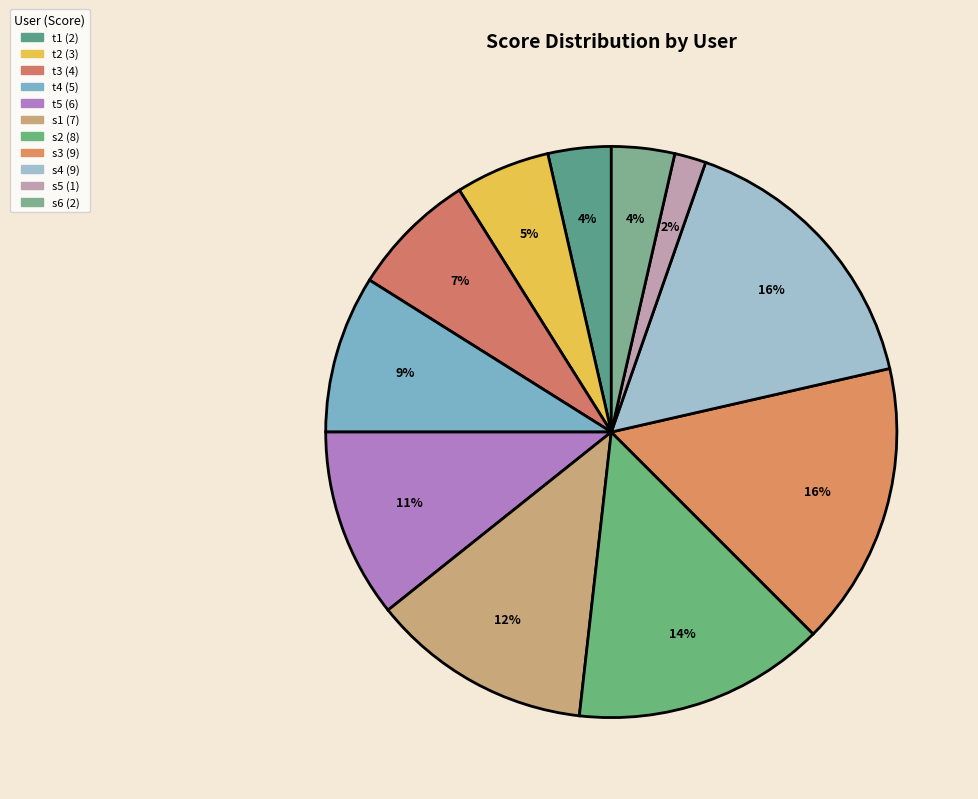

What percentage is the s4 slice, to the nearest percent?

16%